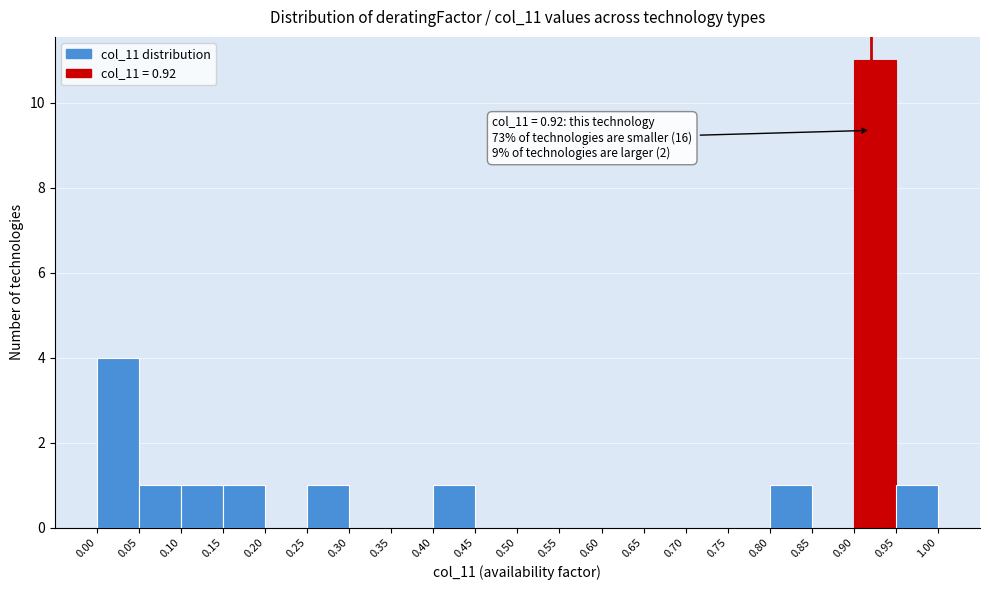

Which range on the x-axis has the tallest bar?

0.90 to 0.95